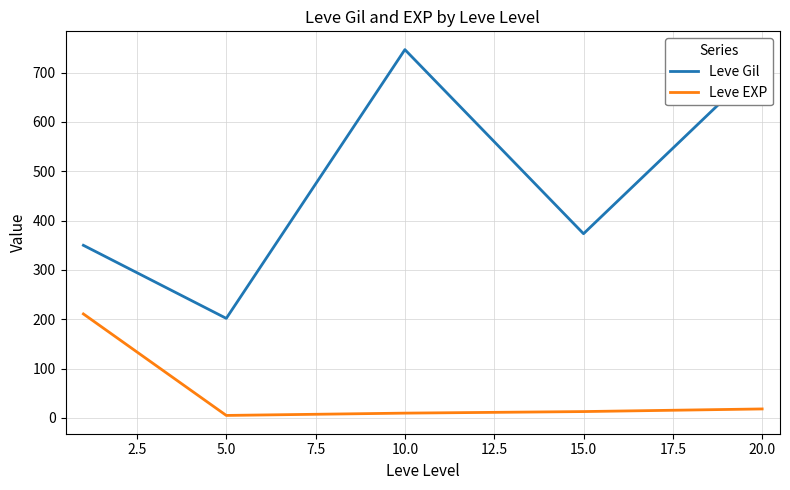

Rank the series by their maximum value, from lowest to highest.

Leve EXP, Leve Gil